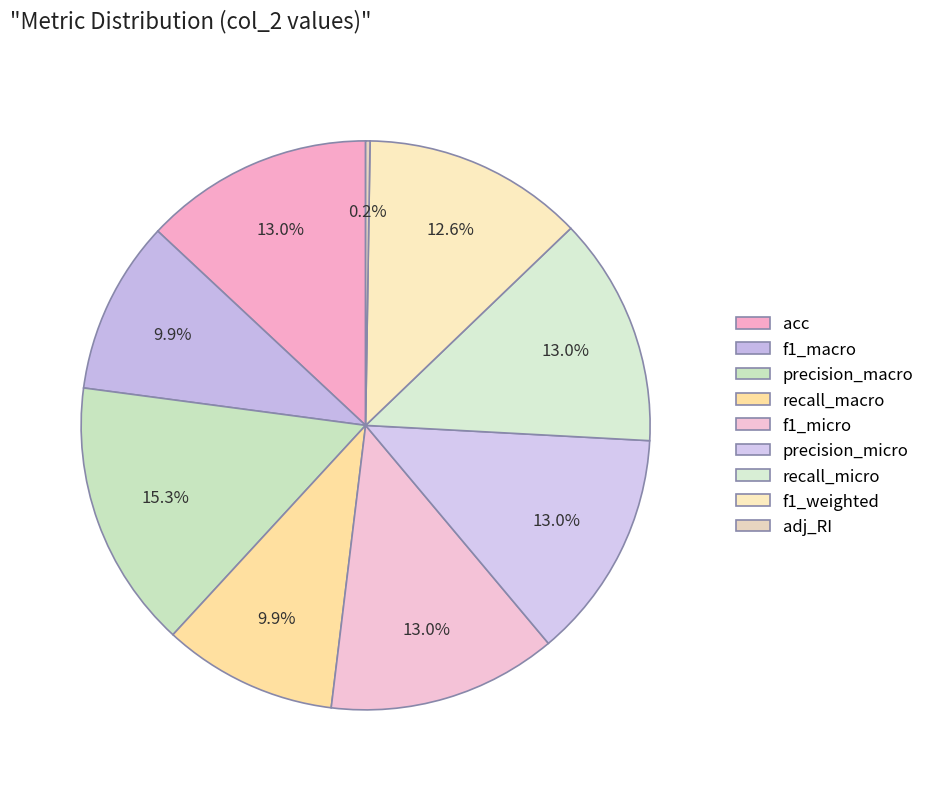

To the nearest percent, what is the difference between the adj_RI and acc slice percentages?

13%